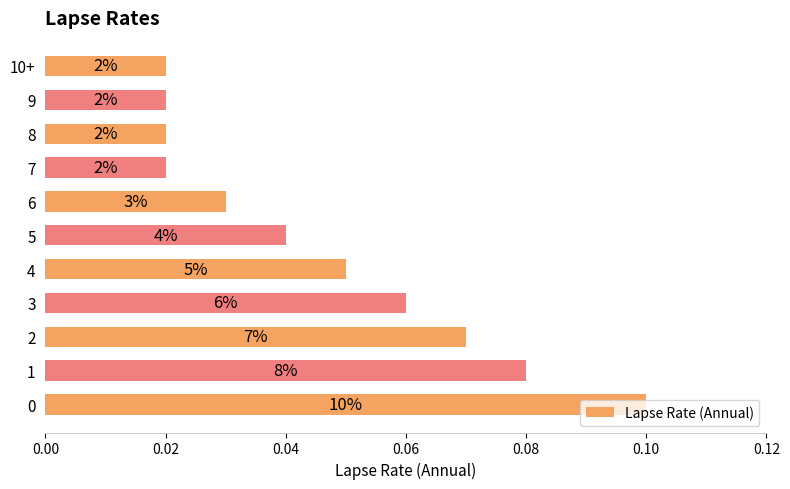

How many bars are there in total?

11